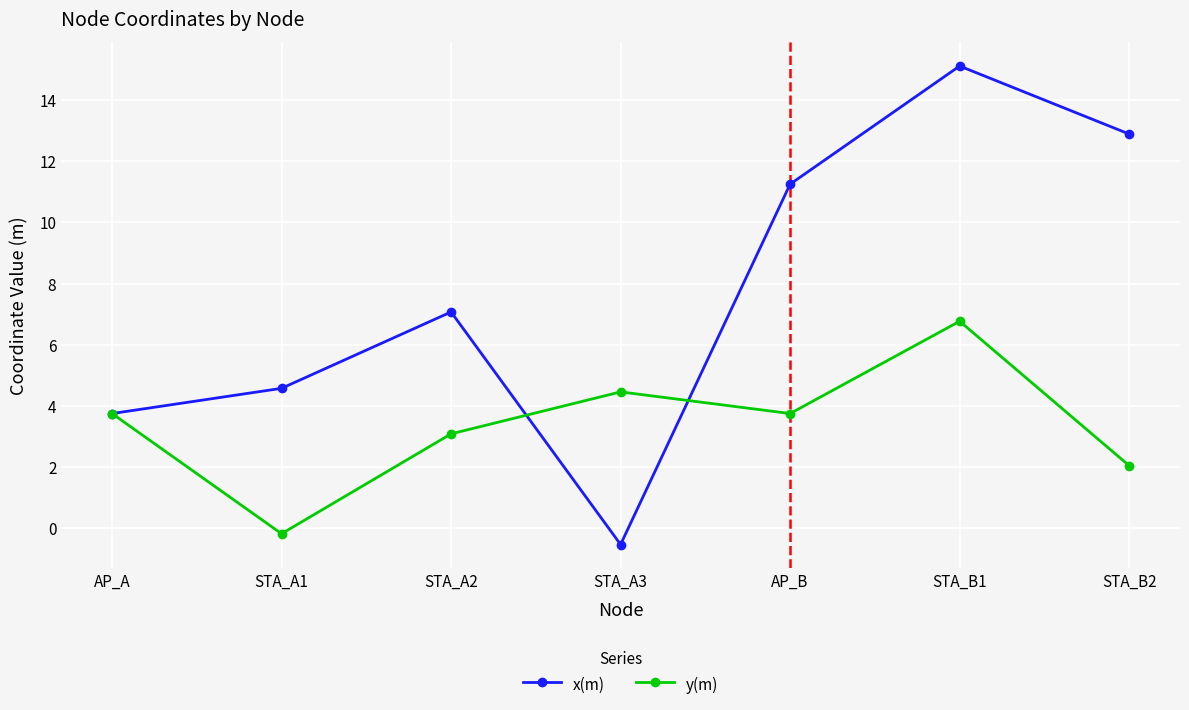

Count the number of categories in the chart.

7